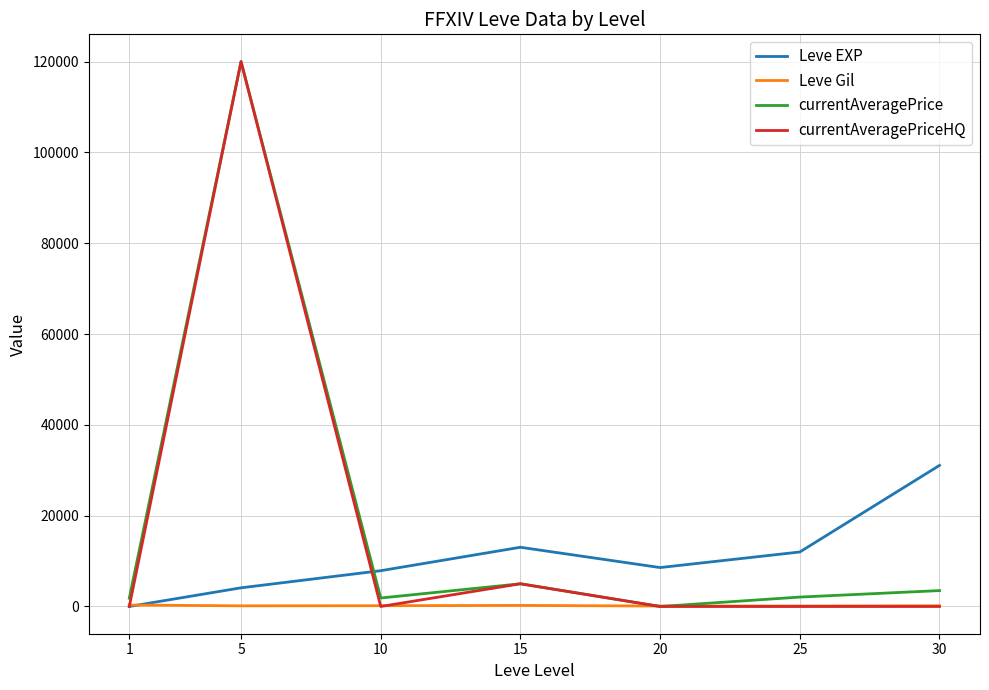

At how many categories does at least one series exceed 106196?

1